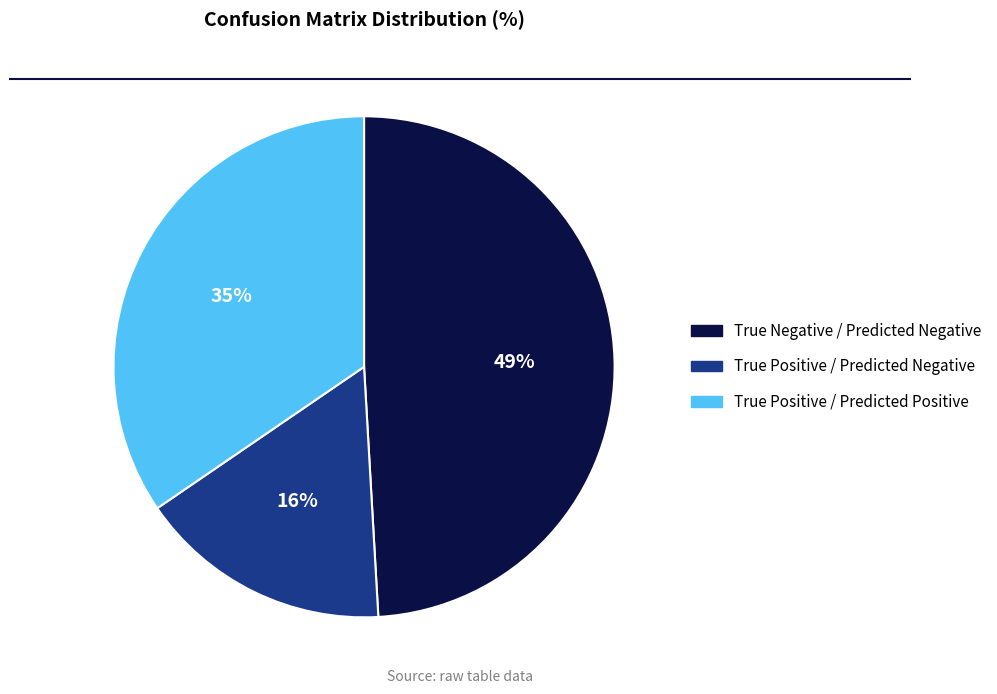

To the nearest percent, what is the difference between the largest and smallest slice percentages?

33%